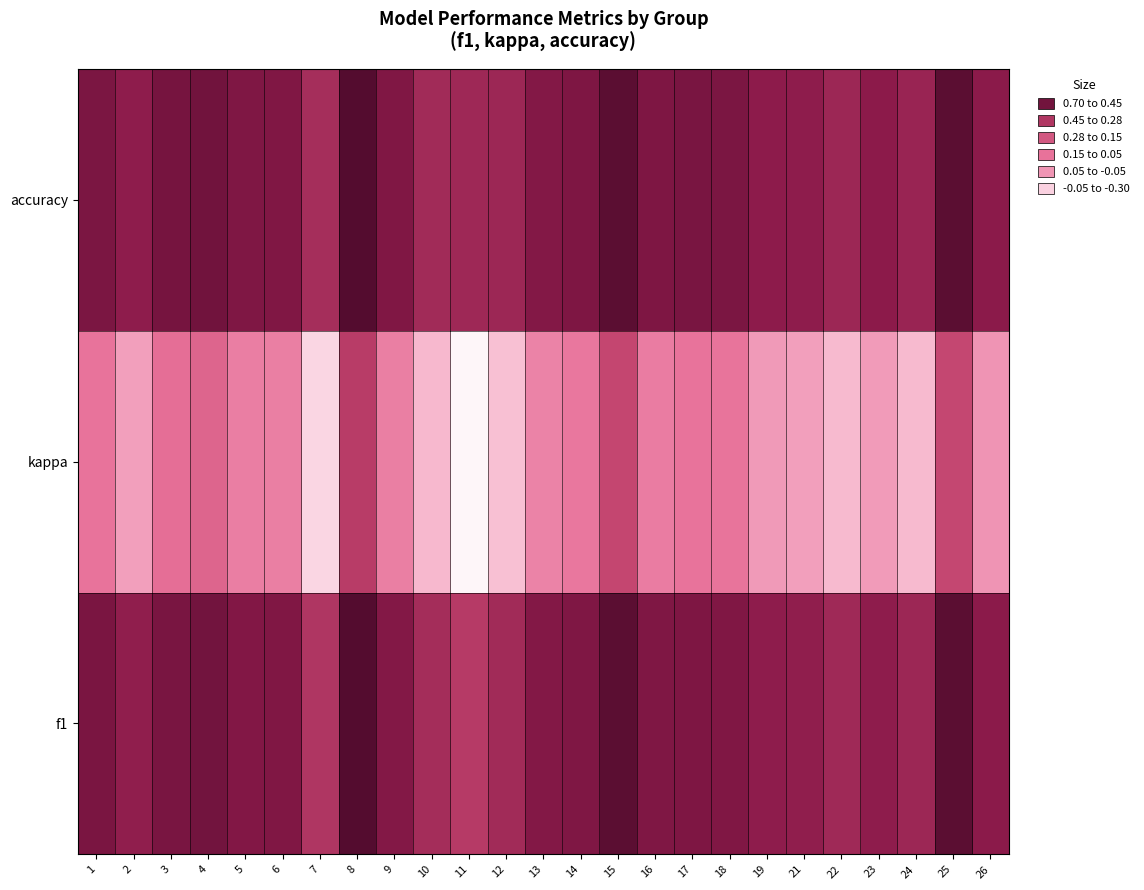

What is the total value across all series at 15?

1.6